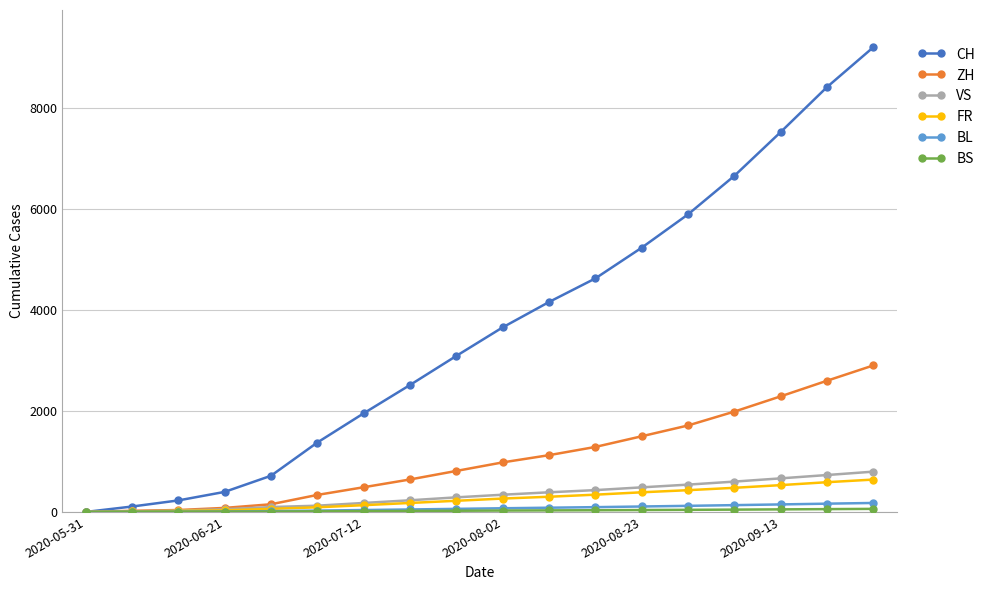

What is the maximum value for FR?

641